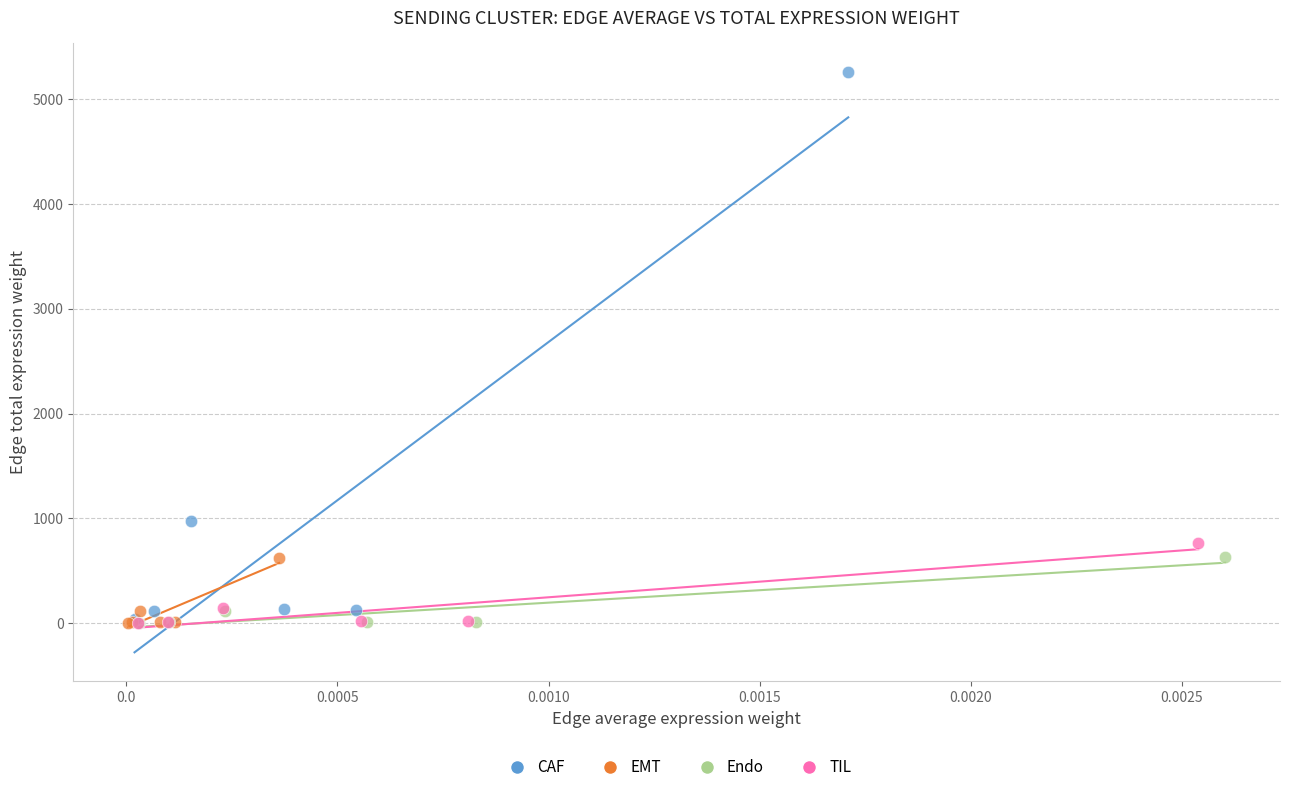

Which series has the largest Y range (max minus min)?

CAF